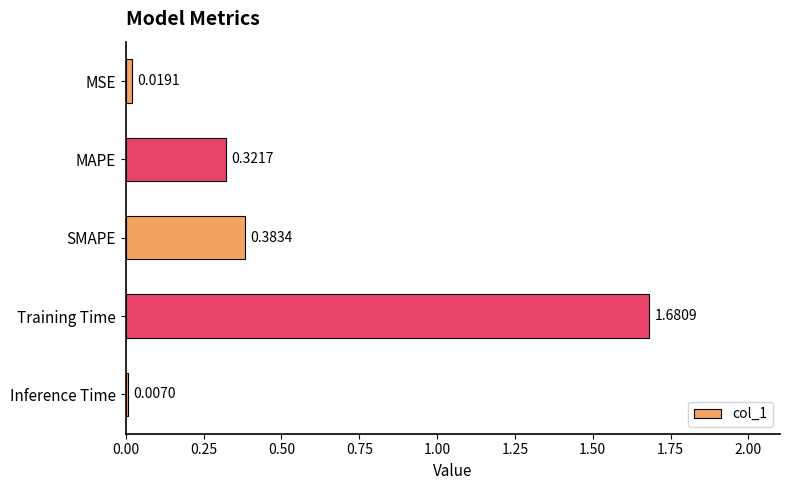

What is the difference between the values at MAPE and Training Time?

1.4